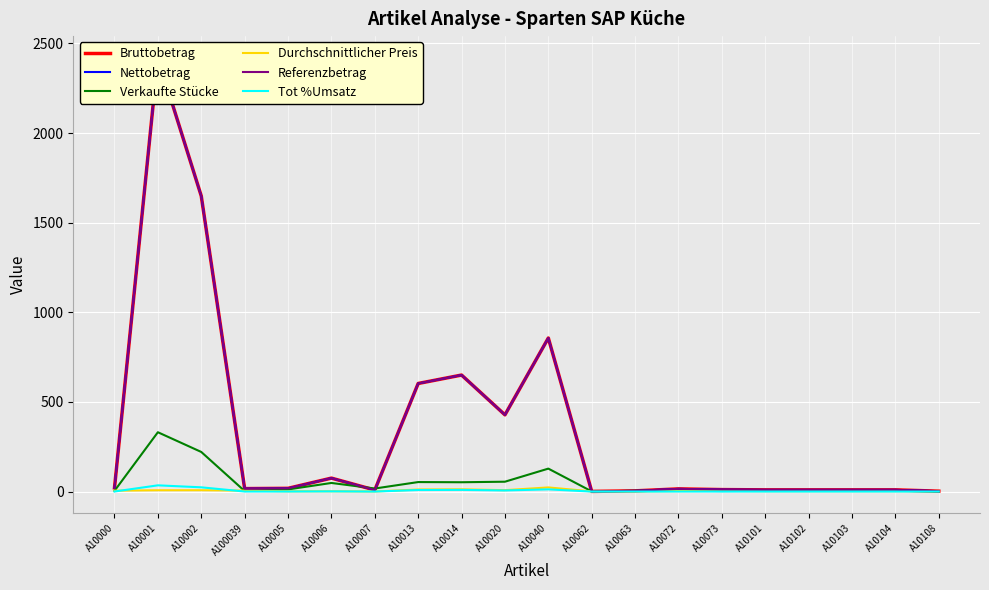

At how many categories does at least one series exceed 2419?

1